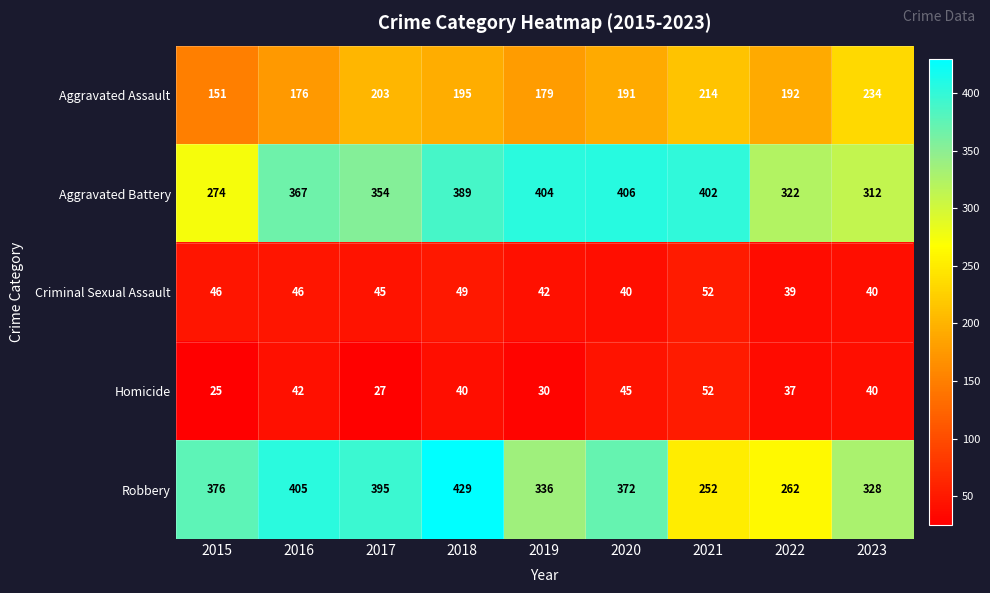

Where is Aggravated Battery nearest to the value 340?

2017